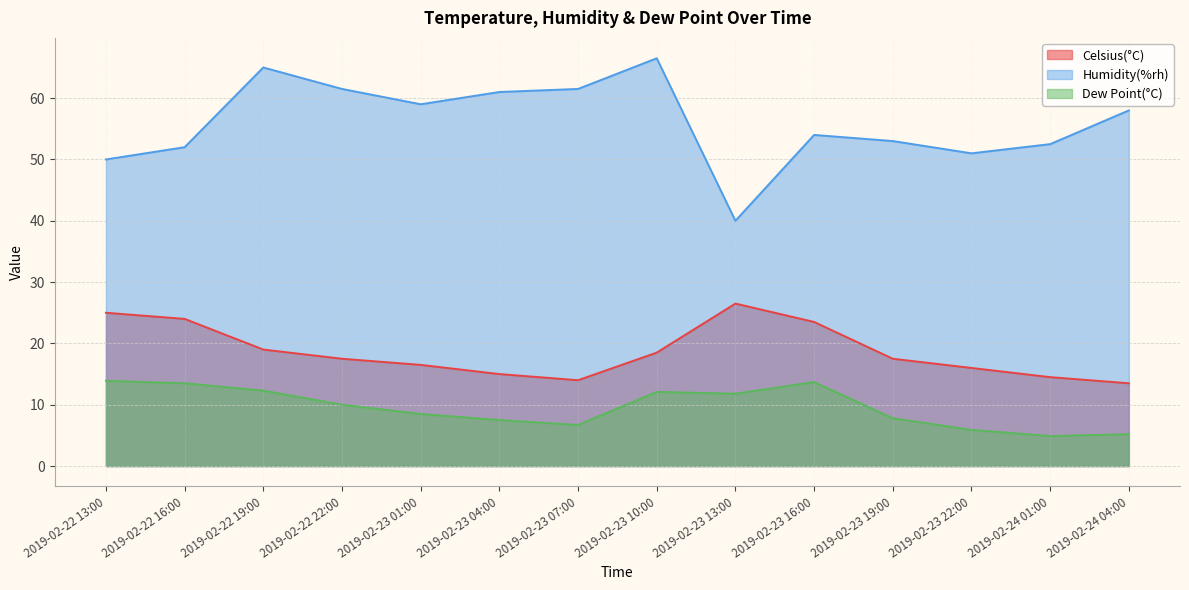

True or false: Humidity(%rh) and Celsius(°C) intersect in this chart.

False